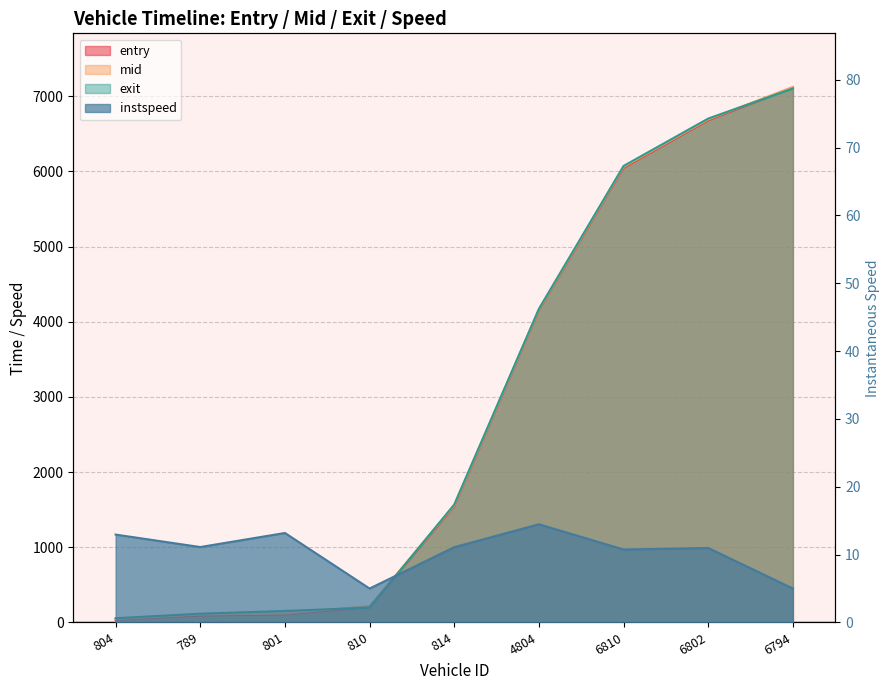

True or false: exit has more than 1 points higher than both neighbors.

False